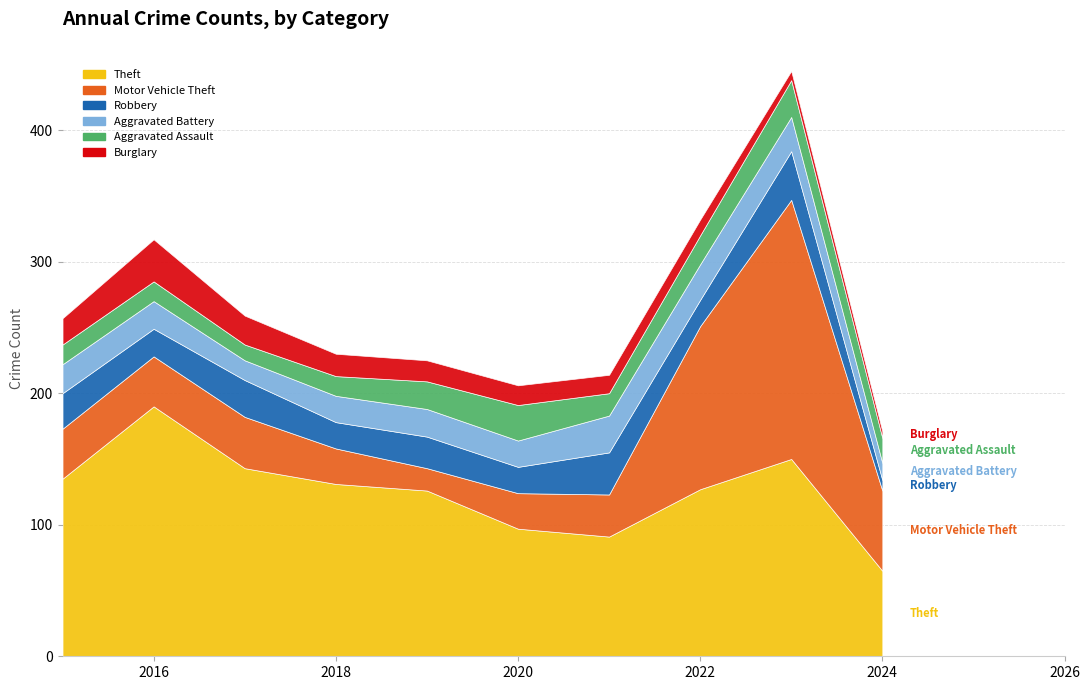

Count the number of categories in the chart.

10